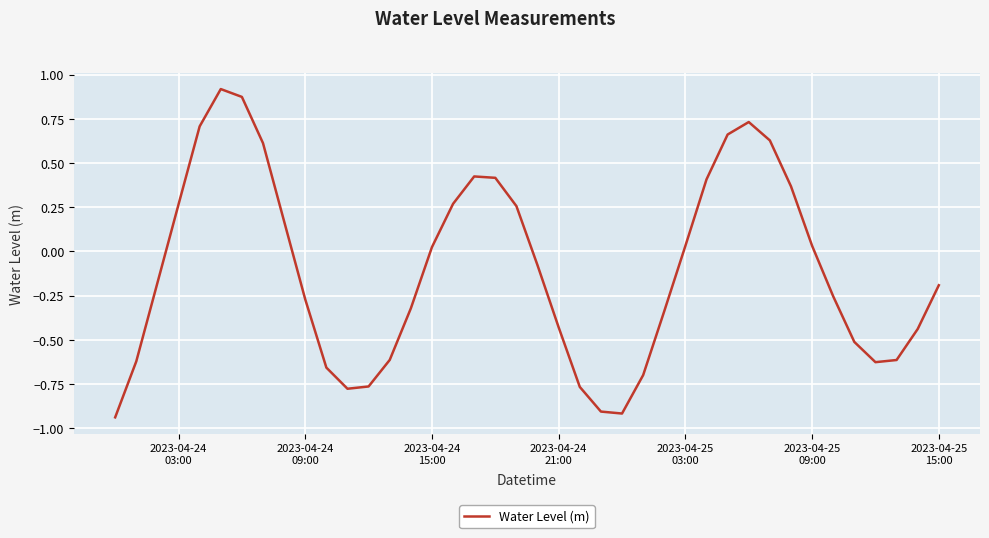

What is the difference between the maximum and minimum values?

1.9